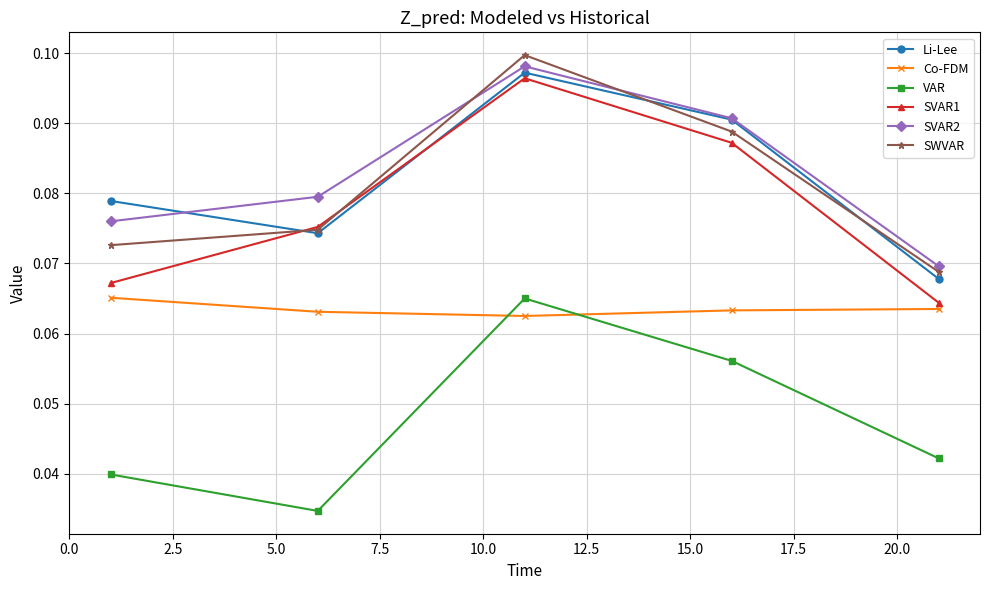

Which series has the largest range (max minus min)?

SVAR1